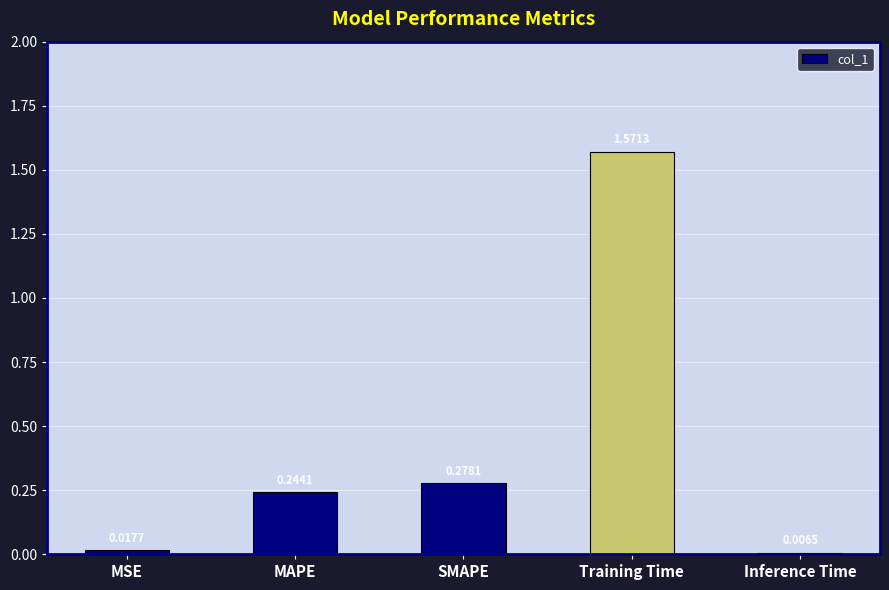

List the labels in order of value, largest first.

Training Time, SMAPE, MAPE, MSE, Inference Time